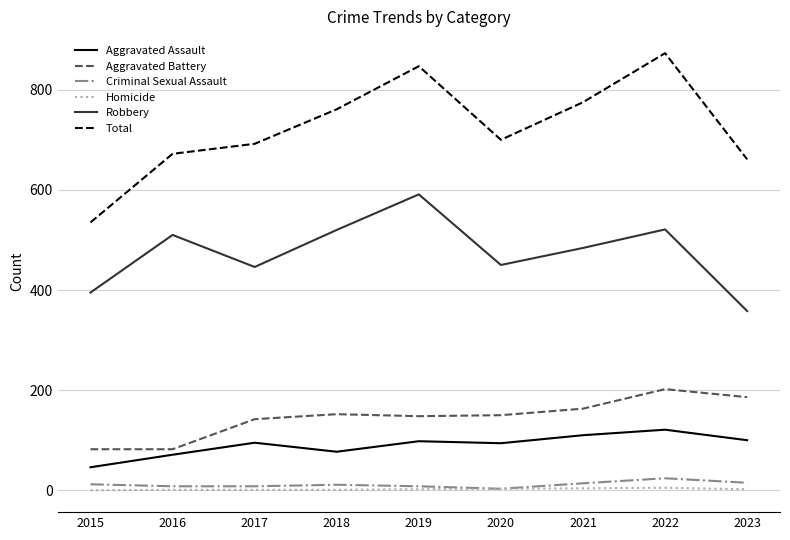

Which series has the largest total across all categories?

Total